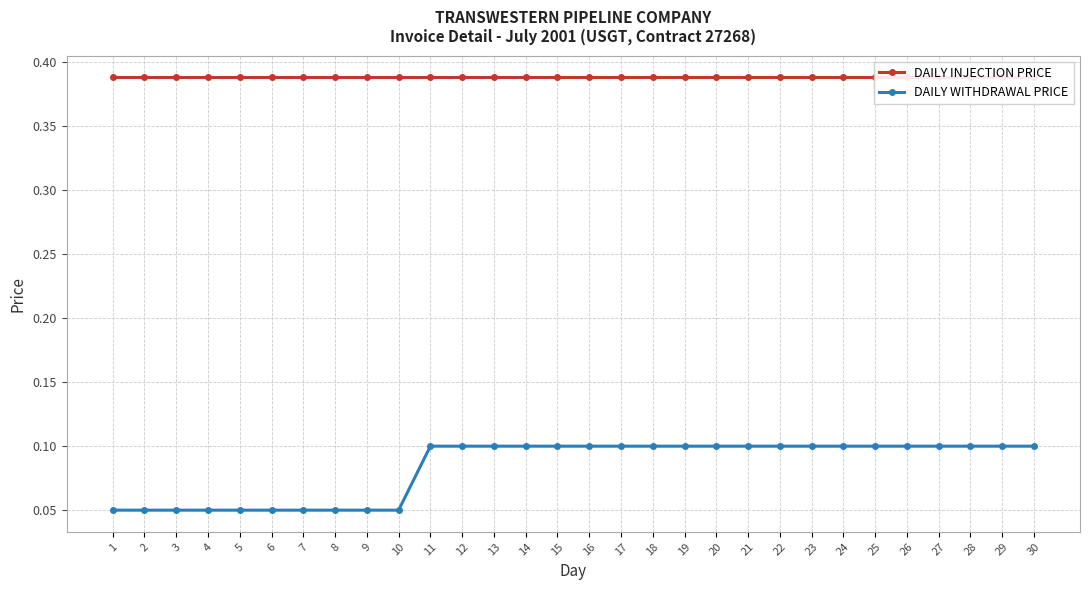

At which category does the chart reach its peak across all series?

1